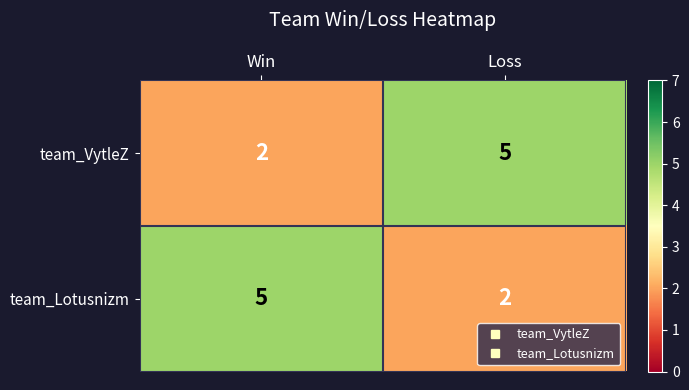

What is the spread (max minus min) of values at Loss?

3